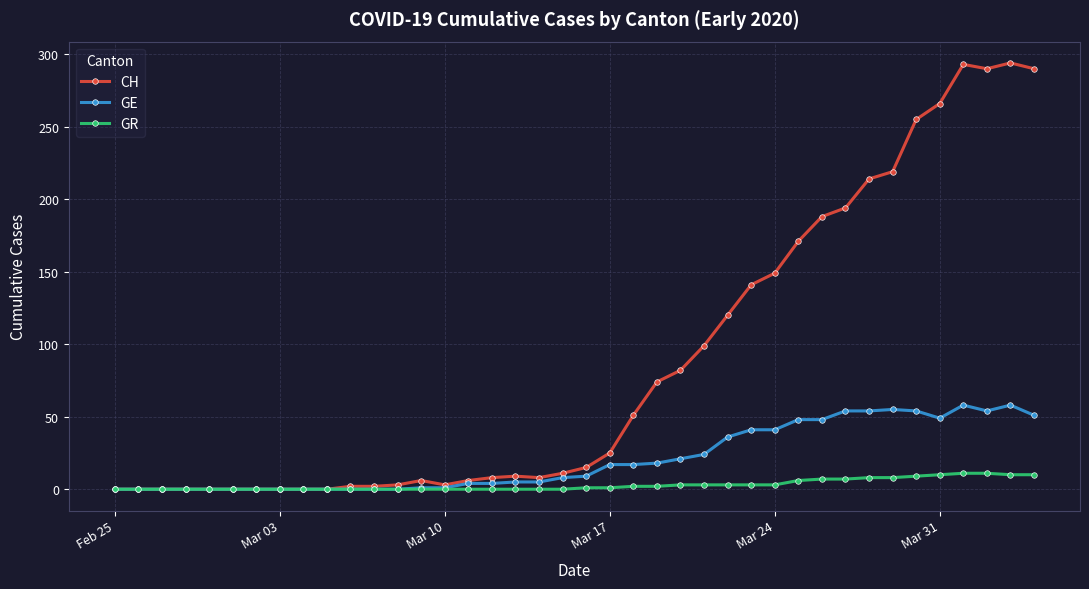

What are all the series names shown in the legend?

CH, GE, GR